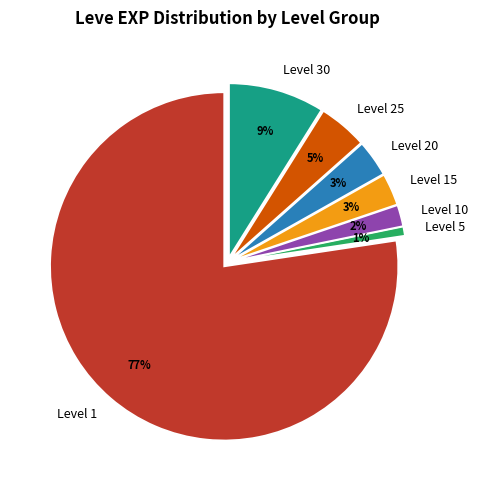

Between Level 25 and Level 15, which is larger?

Level 25